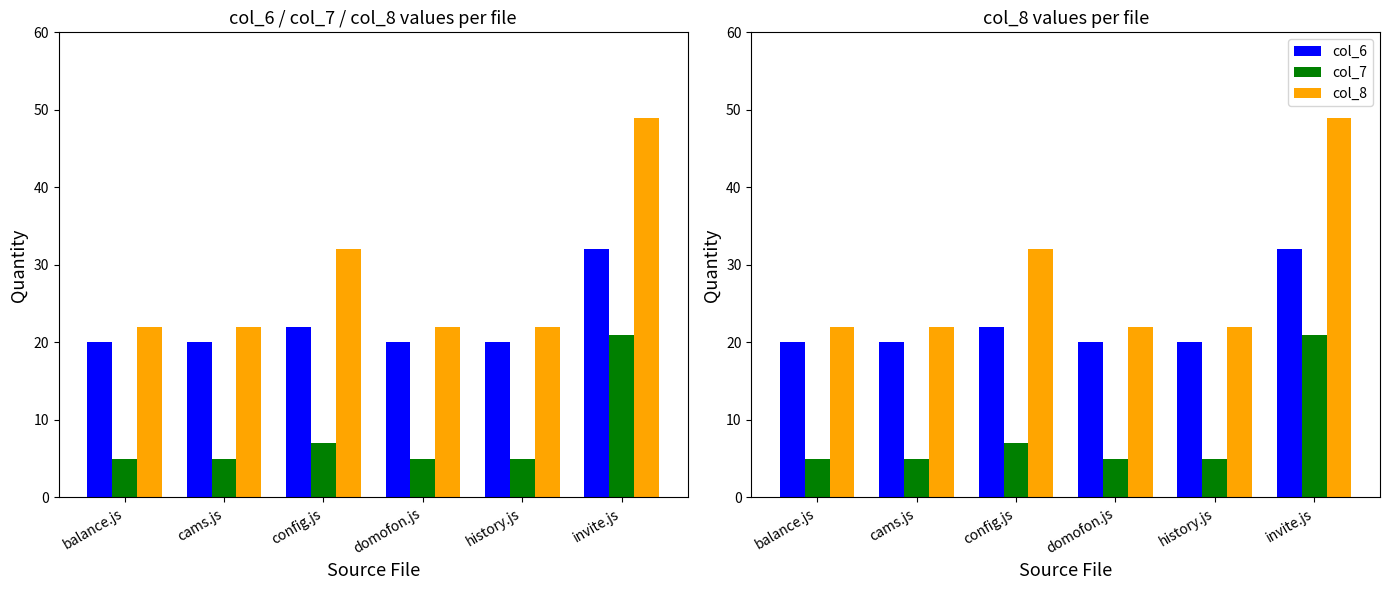

At which label is col_6 closest to 26?

config.js